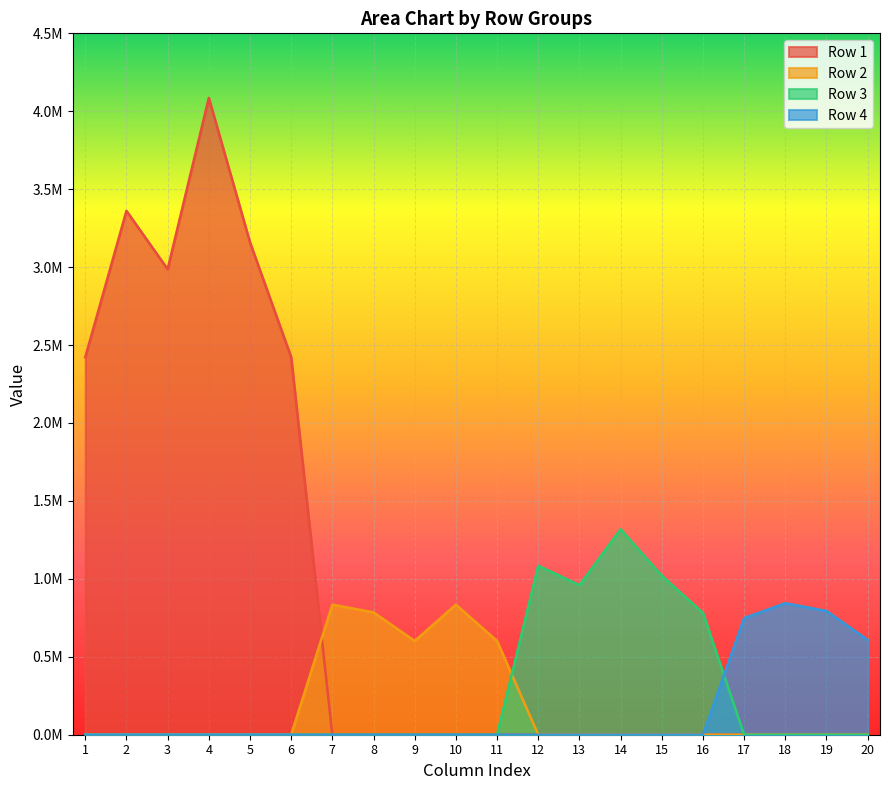

What is the value of the Row 4 point at the 17th from the left?

748187.0